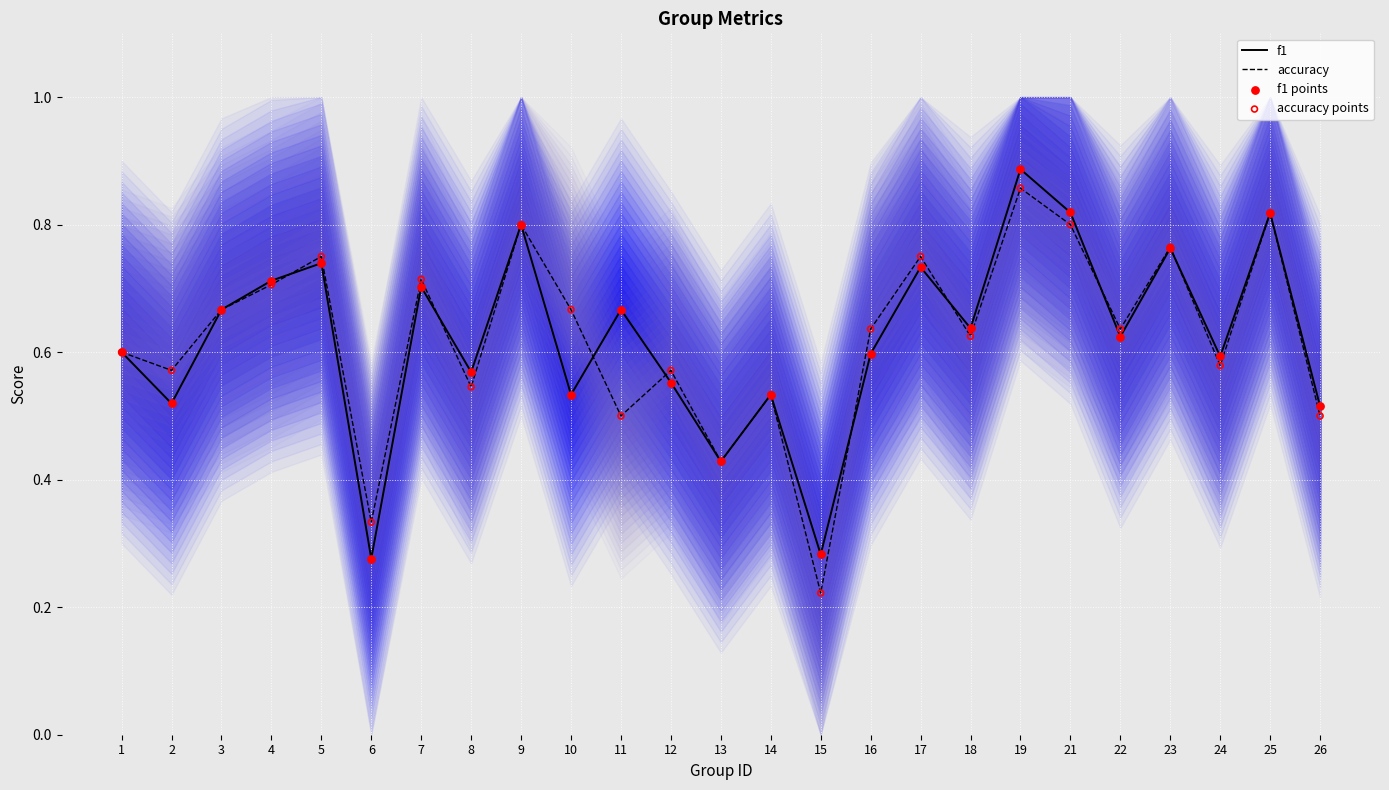

What are all the series names shown in the legend?

f1, accuracy, f1 points, accuracy points